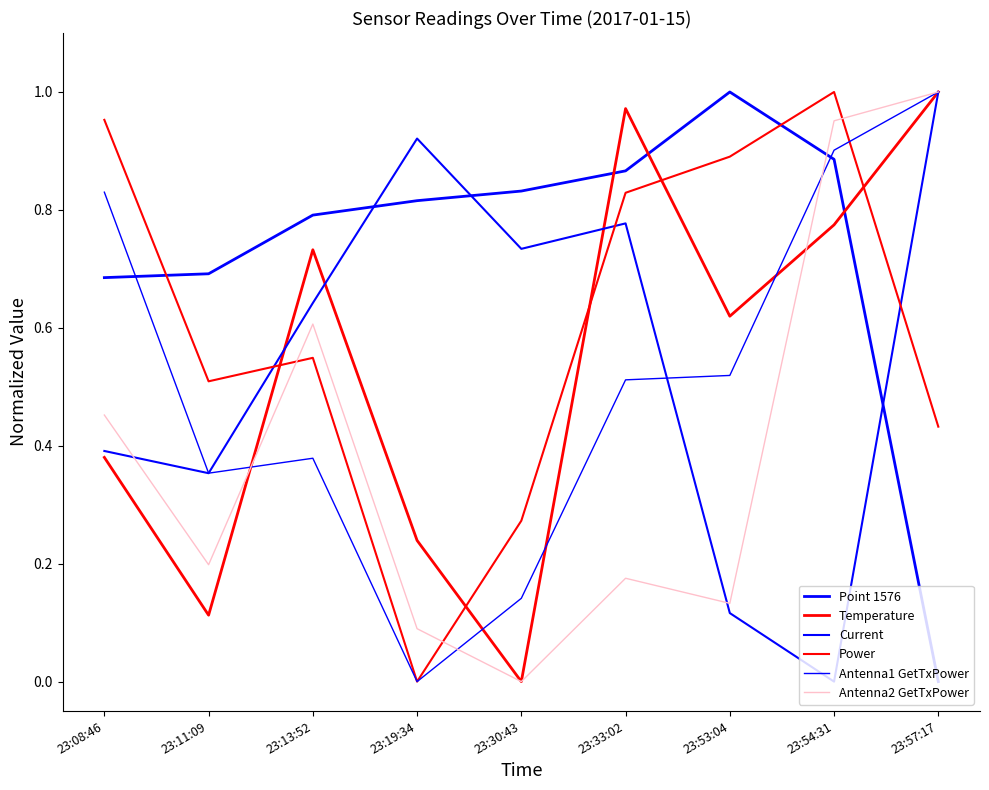

Which category has the highest value in the Current series?

23:57:17